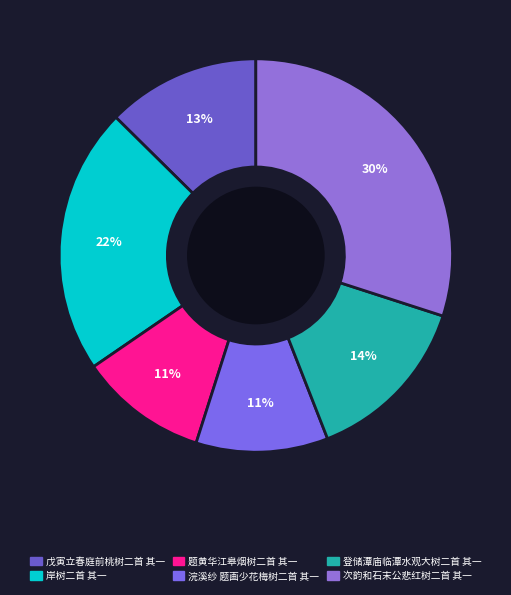

Do 浣溪纱 题画少花梅树二首 其一 and 登储潭庙临潭水观大树二首 其一 together represent more than half of the pie?

No